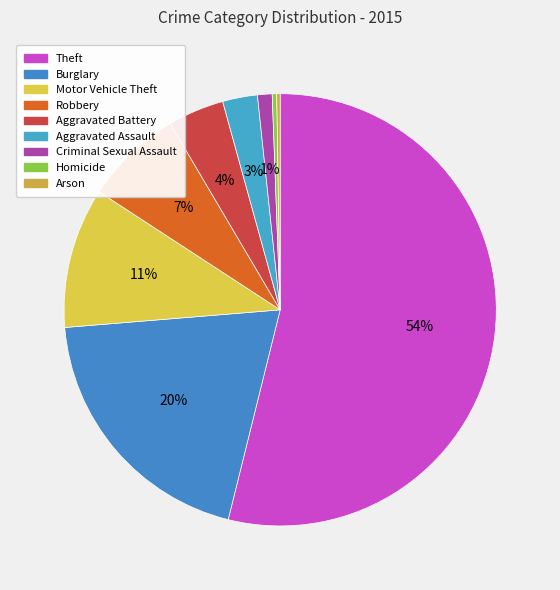

To the nearest percent, what is the difference between the largest and smallest slice percentages?

54%